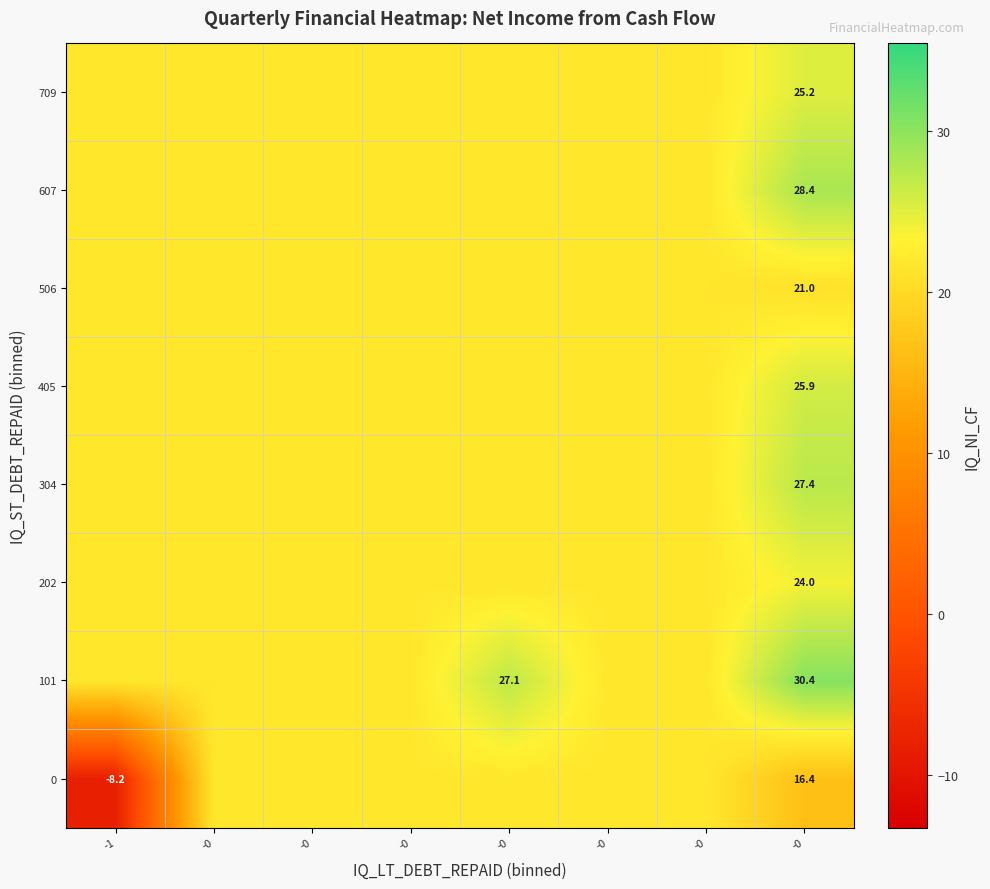

The 101 series shows 30.4 at -0. True or false?

True